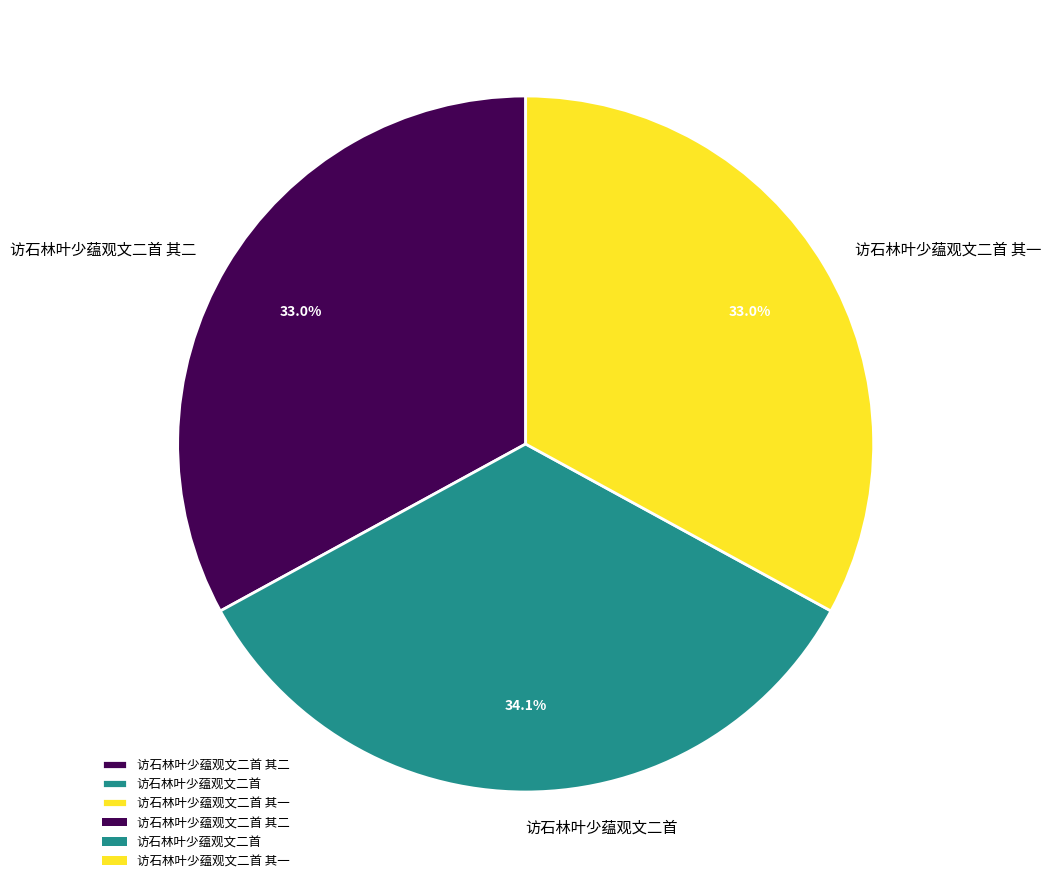

The 访石林叶少蕴观文二首 其二 slice represents 43% of the pie. True or false?

False